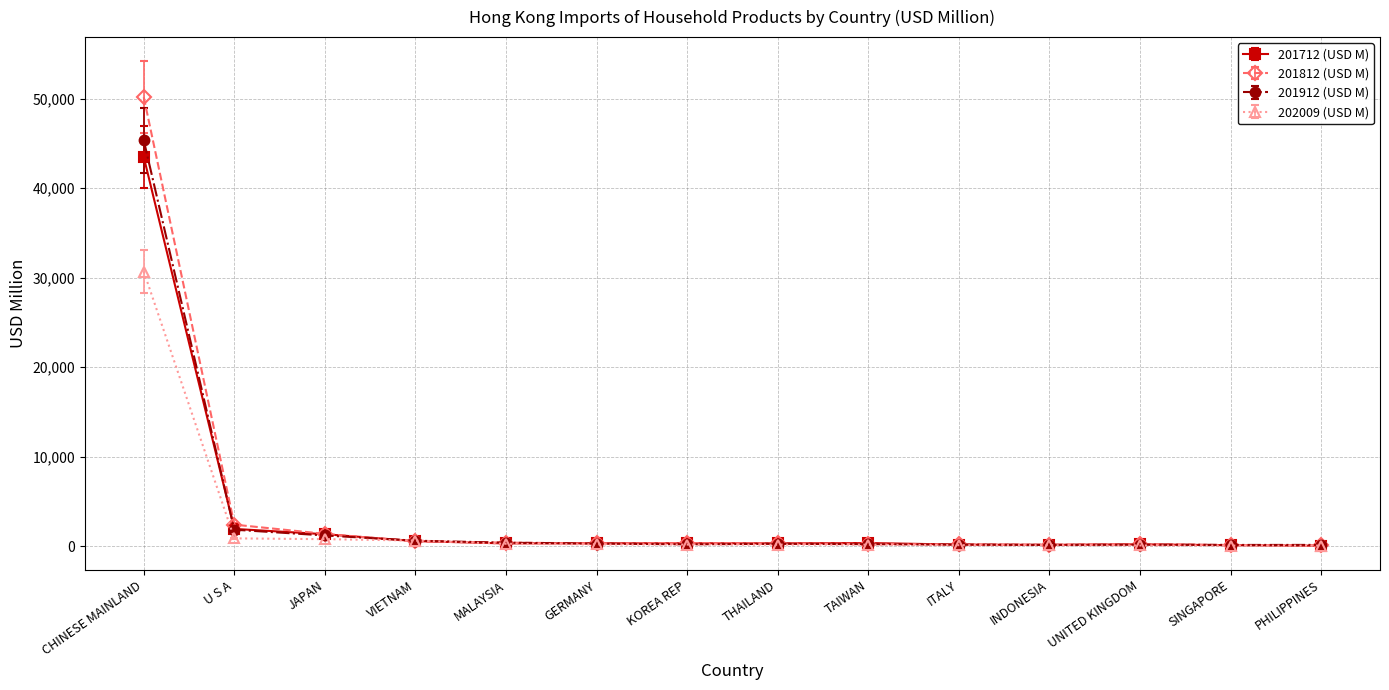

At which category is the sum across all series the highest?

CHINESE MAINLAND